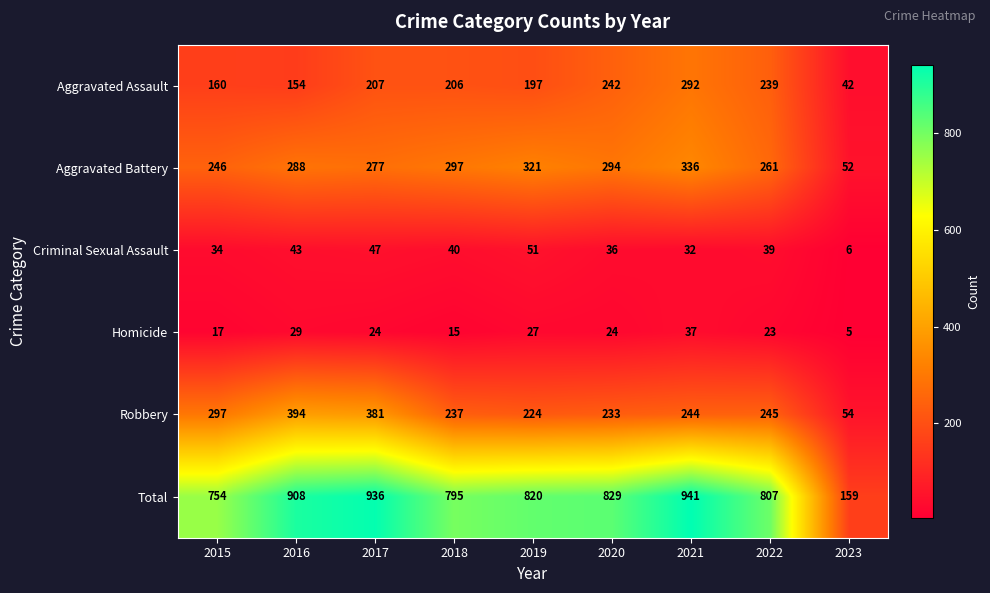

What value does the Robbery series have at 2022, to the nearest 5?

245